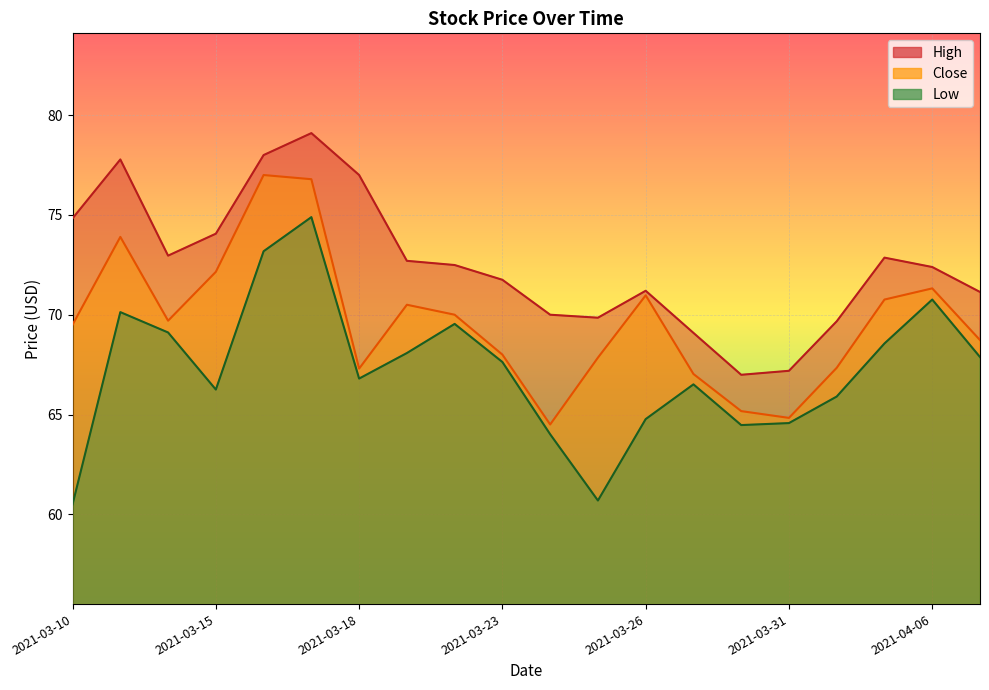

True or false: Low and Close cross at least once.

False